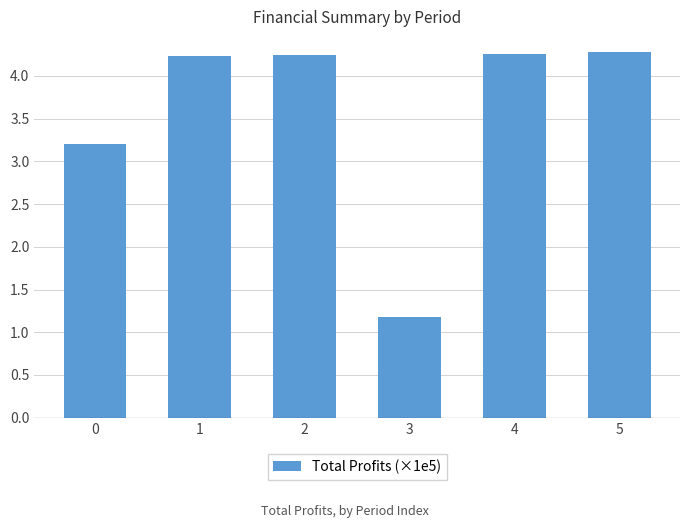

The chart shows a value of 6.1 at 2. True or false?

False